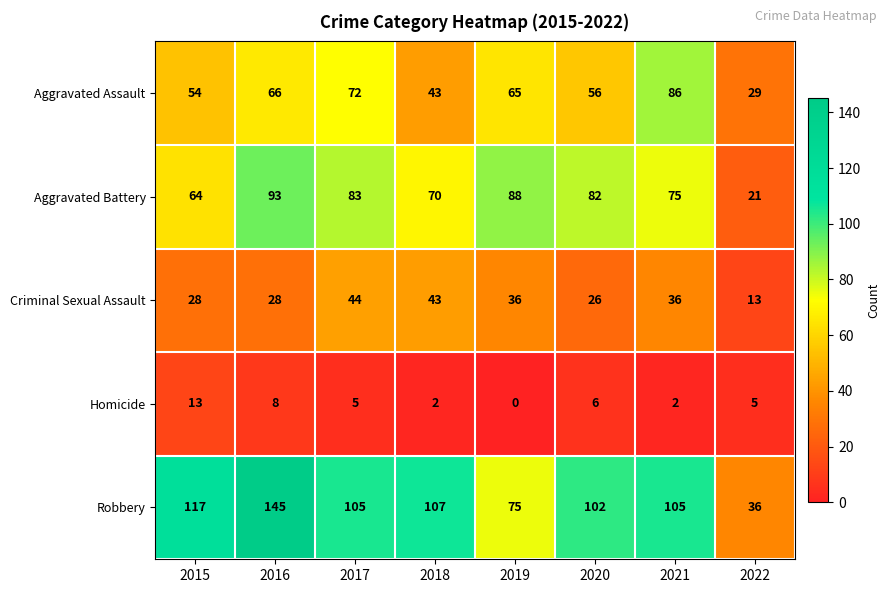

What is the difference between the maximum and minimum values in the Aggravated Assault series?

57